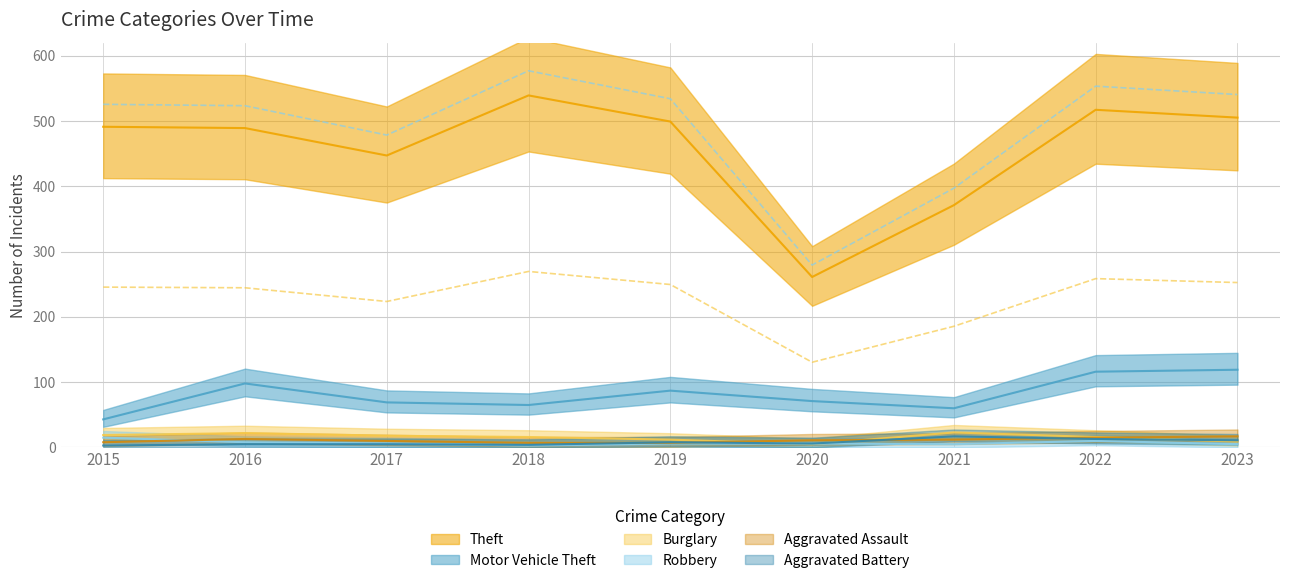

The value of Aggravated Assault at 2019 is 7. True or false?

True